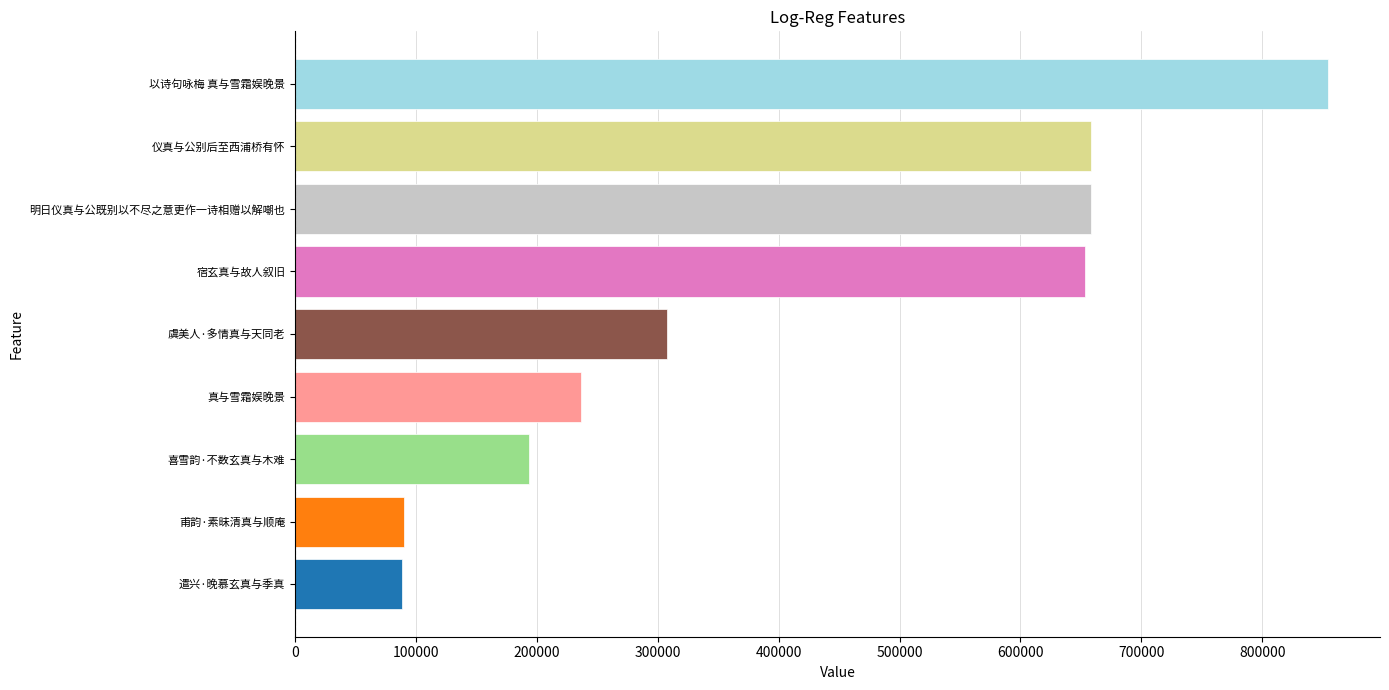

Where is the data nearest to the value 471355?

虞美人·多情真与天同老